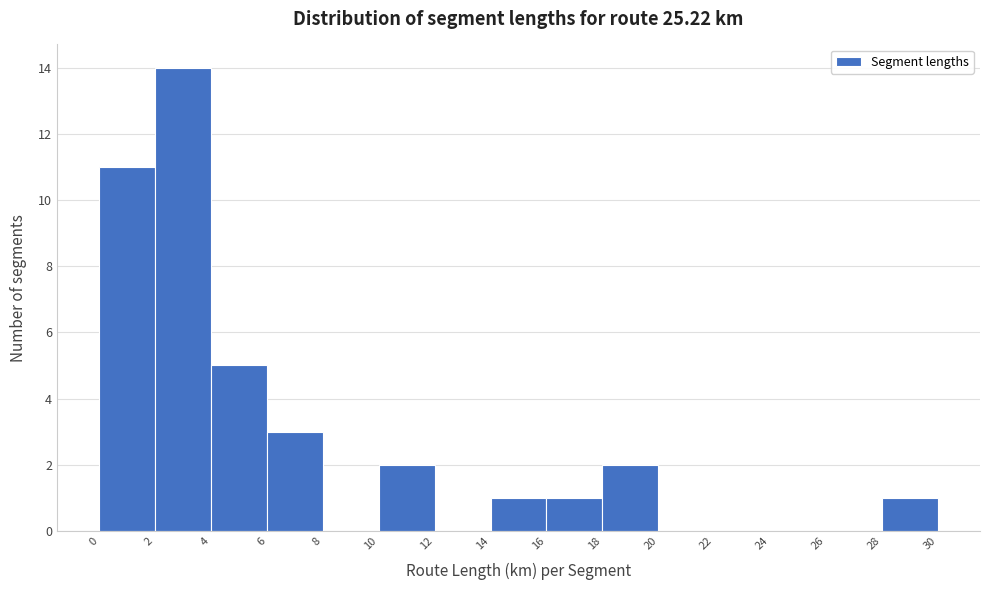

Reading left to right, transcribe this chart: for each bar, give the range it covers on the x-axis and its height. The values are not printed on the chart, so give them approximately, as read against the axis.

0 to 2: 11
2 to 4: 14
4 to 6: 5
6 to 8: 3
8 to 10: 0
10 to 12: 2
12 to 14: 0
14 to 16: 1
16 to 18: 1
18 to 20: 2
20 to 22: 0
22 to 24: 0
24 to 26: 0
26 to 28: 0
28 to 30: 1